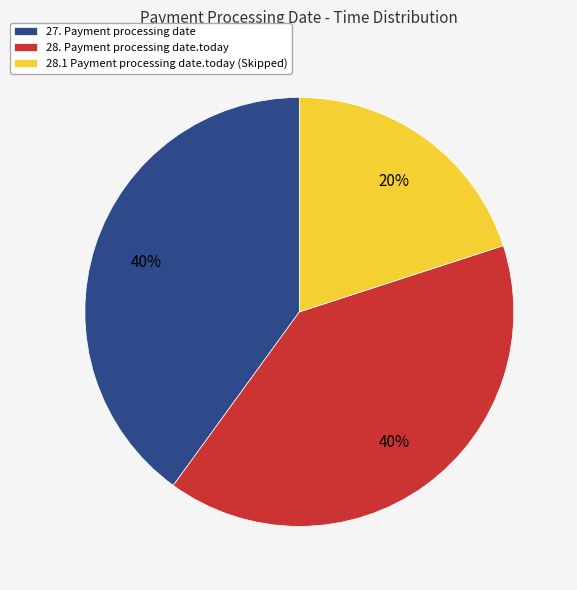

How many slices are in this pie chart?

3